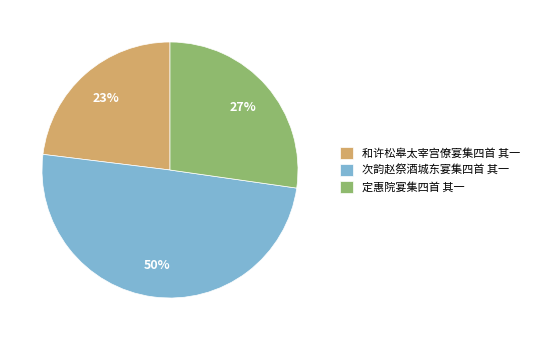

Is 和许松皋太宰宫僚宴集四首 其一 the majority of the pie?

No